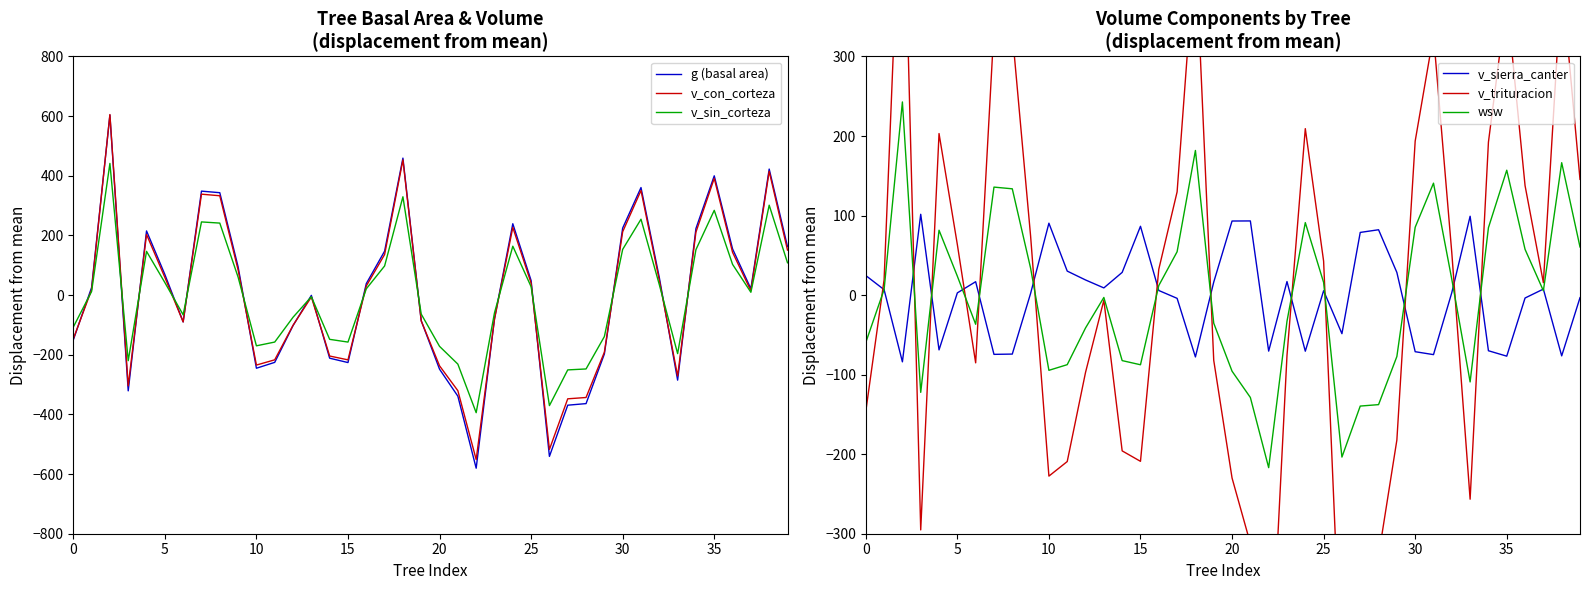

Where do v_sierra_canter and v_sin_corteza first cross each other?

0 and 5